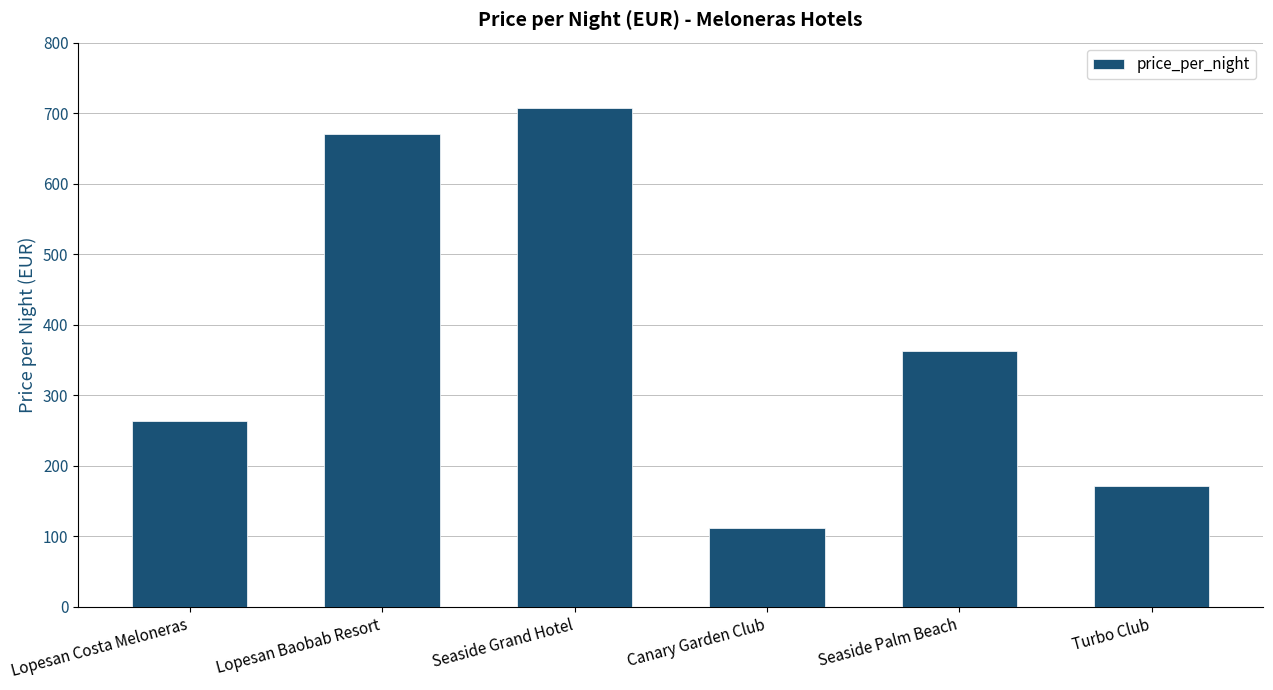

Reading right to left, extract all data points from this chart.

Turbo Club=172	Seaside Palm Beach=363	Canary Garden Club=112	Seaside Grand Hotel=708	Lopesan Baobab Resort=671	Lopesan Costa Meloneras=263